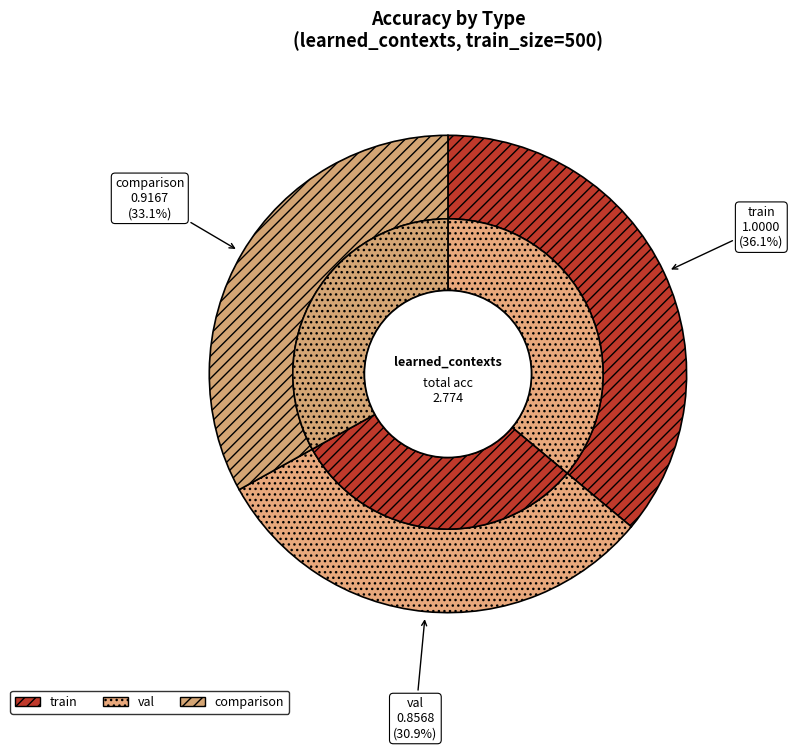

Count the number of slices in the pie.

3